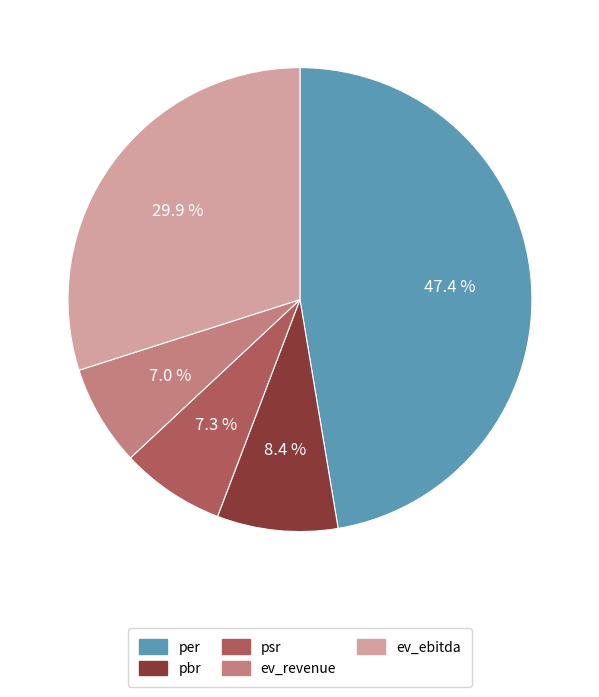

Does per account for over 50% of the chart?

No